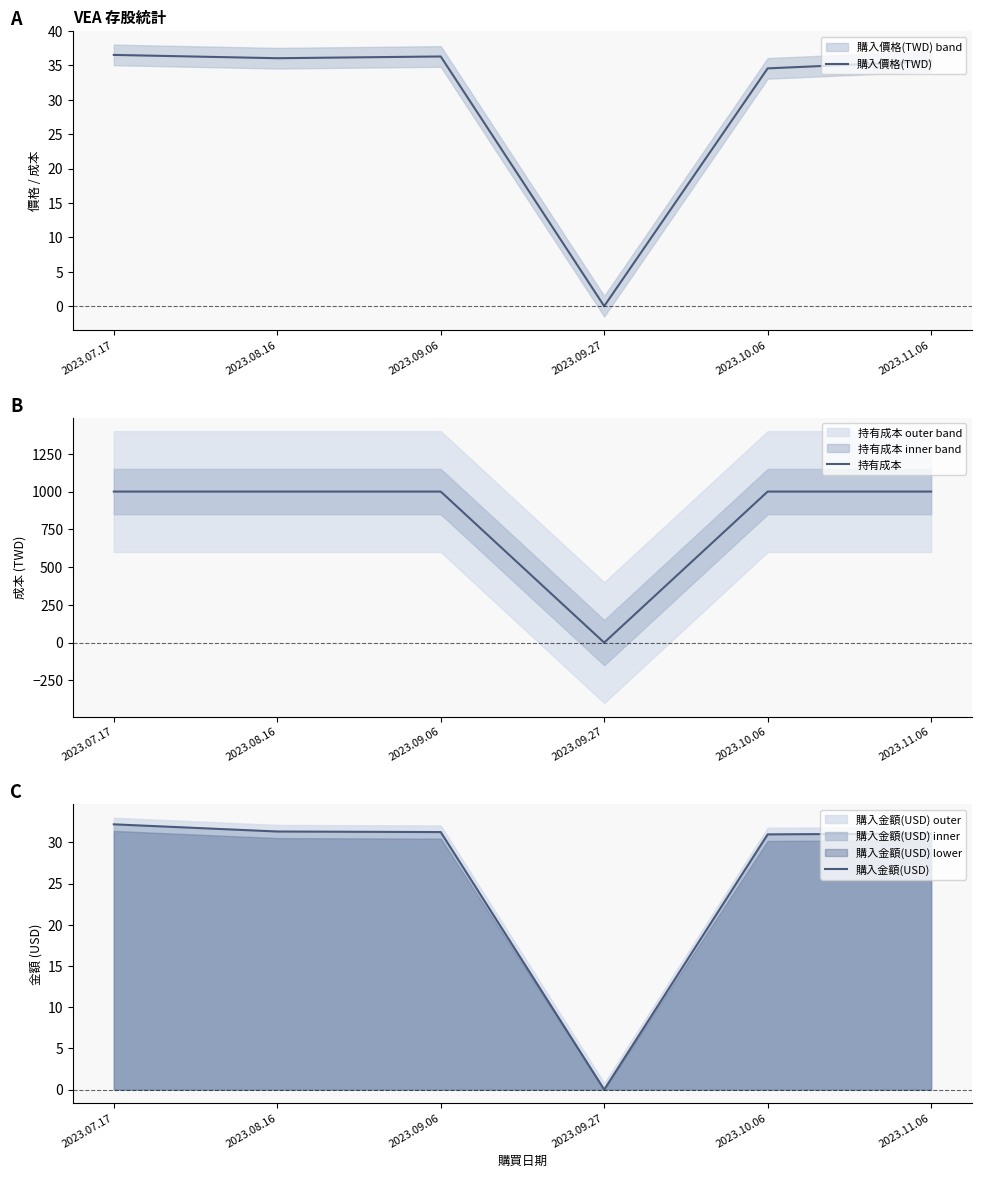

At which category is the sum across all series the highest?

2023.07.17